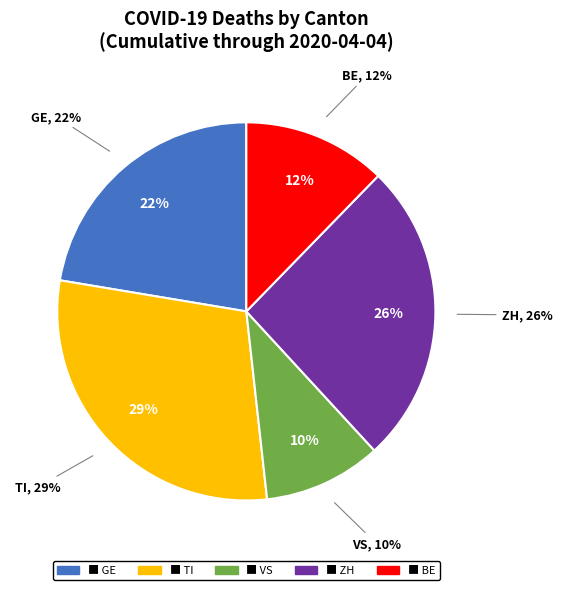

What percentage is NOT represented by 25?

97.1%